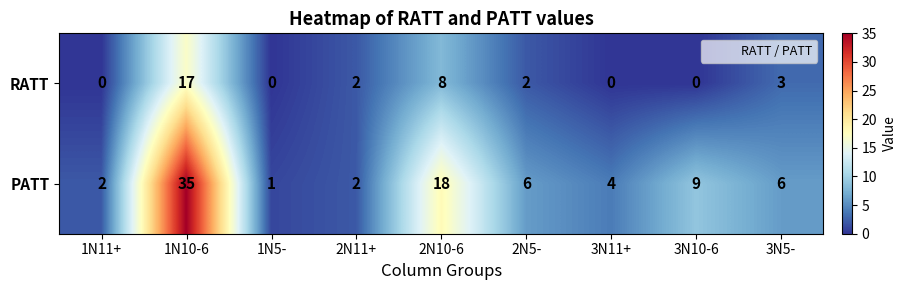

How many values in RATT are above zero?

5